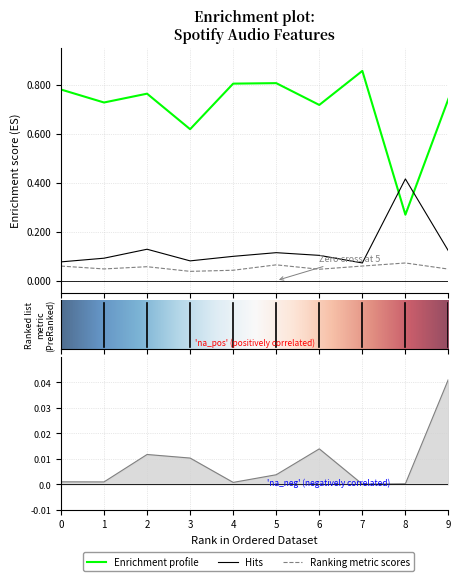

Does the chart have visible grid lines?

Yes